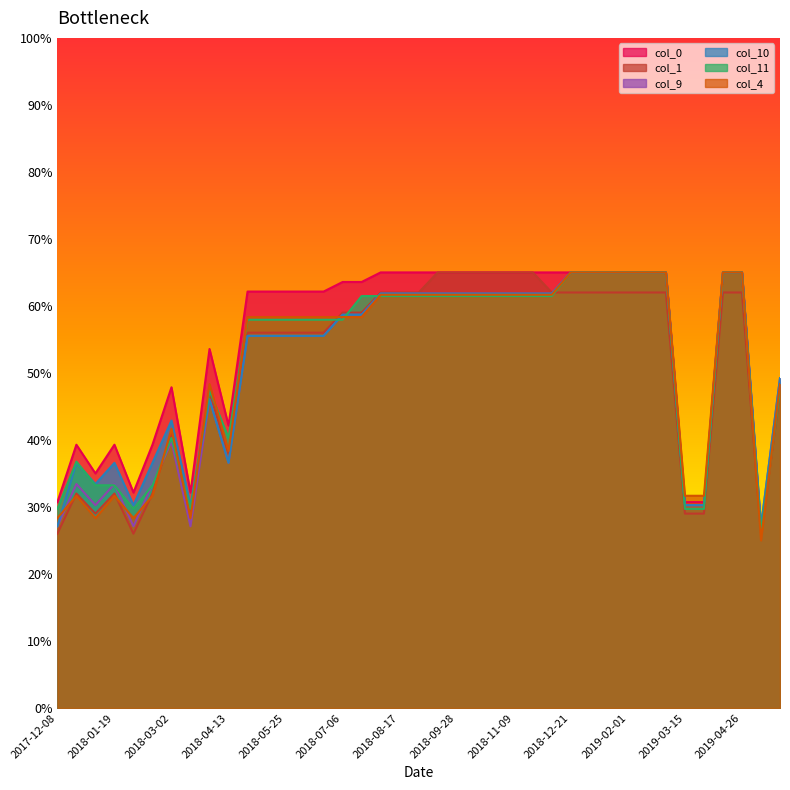

Reading left to right, transcribe all the data shown in this chart.

col_0: 2017-12-08=30.7	2017-12-22=39.3	2018-01-05=35.0	2018-01-19=39.3	2018-02-02=32.1	2018-02-16=39.3	2018-03-02=47.9	2018-03-16=32.1	2018-03-30=53.6	2018-04-13=42.1	2018-04-27=62.1	2018-05-11=62.1	2018-05-25=62.1	2018-06-08=62.1	2018-06-22=62.1	2018-07-06=63.6	2018-07-20=63.6	2018-08-03=65.0	2018-08-17=65.0	2018-08-31=65.0	2018-09-14=65.0	2018-09-28=65.0	2018-10-12=65.0	2018-10-26=65.0	2018-11-09=65.0	2018-11-23=65.0	2018-12-07=65.0	2018-12-21=65.0	2019-01-04=65.0	2019-01-18=65.0	2019-02-01=65.0	2019-02-15=65.0	2019-03-01=65.0	2019-03-15=30.7	2019-03-29=30.7	2019-04-12=65.0	2019-04-26=65.0	2019-05-10=26.4	2019-05-24=47.9
col_1: 2017-12-08=26.0	2017-12-22=32.0	2018-01-05=29.0	2018-01-19=32.0	2018-02-02=26.0	2018-02-16=32.0	2018-03-02=41.0	2018-03-16=29.0	2018-03-30=47.0	2018-04-13=38.0	2018-04-27=56.0	2018-05-11=56.0	2018-05-25=56.0	2018-06-08=56.0	2018-06-22=56.0	2018-07-06=59.0	2018-07-20=59.0	2018-08-03=62.0	2018-08-17=62.0	2018-08-31=62.0	2018-09-14=65.0	2018-09-28=65.0	2018-10-12=65.0	2018-10-26=65.0	2018-11-09=65.0	2018-11-23=65.0	2018-12-07=62.0	2018-12-21=62.0	2019-01-04=62.0	2019-01-18=62.0	2019-02-01=62.0	2019-02-15=62.0	2019-03-01=62.0	2019-03-15=29.0	2019-03-29=29.0	2019-04-12=62.0	2019-04-26=62.0	2019-05-10=26.0	2019-05-24=47.0
col_9: 2017-12-08=27.1	2017-12-22=33.4	2018-01-05=30.3	2018-01-19=33.4	2018-02-02=27.1	2018-02-16=33.4	2018-03-02=39.7	2018-03-16=27.1	2018-03-30=46.1	2018-04-13=36.6	2018-04-27=55.5	2018-05-11=55.5	2018-05-25=55.5	2018-06-08=55.5	2018-06-22=55.5	2018-07-06=58.7	2018-07-20=58.7	2018-08-03=61.8	2018-08-17=61.8	2018-08-31=61.8	2018-09-14=61.8	2018-09-28=61.8	2018-10-12=61.8	2018-10-26=61.8	2018-11-09=61.8	2018-11-23=61.8	2018-12-07=61.8	2018-12-21=65.0	2019-01-04=65.0	2019-01-18=65.0	2019-02-01=65.0	2019-02-15=65.0	2019-03-01=65.0	2019-03-15=30.3	2019-03-29=30.3	2019-04-12=65.0	2019-04-26=65.0	2019-05-10=27.1	2019-05-24=49.2
col_10: 2017-12-08=27.1	2017-12-22=36.6	2018-01-05=33.4	2018-01-19=36.6	2018-02-02=30.3	2018-02-16=36.6	2018-03-02=42.9	2018-03-16=30.3	2018-03-30=46.1	2018-04-13=36.6	2018-04-27=55.5	2018-05-11=55.5	2018-05-25=55.5	2018-06-08=55.5	2018-06-22=55.5	2018-07-06=58.7	2018-07-20=58.7	2018-08-03=61.8	2018-08-17=61.8	2018-08-31=61.8	2018-09-14=61.8	2018-09-28=61.8	2018-10-12=61.8	2018-10-26=61.8	2018-11-09=61.8	2018-11-23=61.8	2018-12-07=61.8	2018-12-21=65.0	2019-01-04=65.0	2019-01-18=65.0	2019-02-01=65.0	2019-02-15=65.0	2019-03-01=65.0	2019-03-15=30.3	2019-03-29=30.3	2019-04-12=65.0	2019-04-26=65.0	2019-05-10=27.1	2019-05-24=49.2
col_11: 2017-12-08=29.7	2017-12-22=36.8	2018-01-05=33.2	2018-01-19=33.2	2018-02-02=29.7	2018-02-16=33.2	2018-03-02=40.3	2018-03-16=29.7	2018-03-30=47.4	2018-04-13=40.3	2018-04-27=57.9	2018-05-11=57.9	2018-05-25=57.9	2018-06-08=57.9	2018-06-22=57.9	2018-07-06=57.9	2018-07-20=61.5	2018-08-03=61.5	2018-08-17=61.5	2018-08-31=61.5	2018-09-14=61.5	2018-09-28=61.5	2018-10-12=61.5	2018-10-26=61.5	2018-11-09=61.5	2018-11-23=61.5	2018-12-07=61.5	2018-12-21=65.0	2019-01-04=65.0	2019-01-18=65.0	2019-02-01=65.0	2019-02-15=65.0	2019-03-01=65.0	2019-03-15=29.7	2019-03-29=29.7	2019-04-12=65.0	2019-04-26=65.0	2019-05-10=26.2	2019-05-24=47.4
col_4: 2017-12-08=28.3	2017-12-22=31.7	2018-01-05=28.3	2018-01-19=31.7	2018-02-02=28.3	2018-02-16=31.7	2018-03-02=41.7	2018-03-16=28.3	2018-03-30=48.3	2018-04-13=38.3	2018-04-27=58.3	2018-05-11=58.3	2018-05-25=58.3	2018-06-08=58.3	2018-06-22=58.3	2018-07-06=58.3	2018-07-20=58.3	2018-08-03=61.7	2018-08-17=61.7	2018-08-31=61.7	2018-09-14=61.7	2018-09-28=61.7	2018-10-12=61.7	2018-10-26=61.7	2018-11-09=61.7	2018-11-23=61.7	2018-12-07=61.7	2018-12-21=65.0	2019-01-04=65.0	2019-01-18=65.0	2019-02-01=65.0	2019-02-15=65.0	2019-03-01=65.0	2019-03-15=31.7	2019-03-29=31.7	2019-04-12=65.0	2019-04-26=65.0	2019-05-10=25.0	2019-05-24=48.3